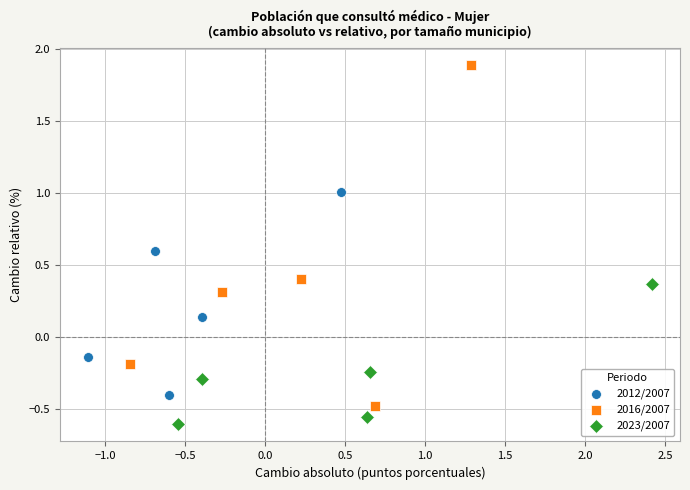

Which series has the widest spread of Y values?

2016/2007